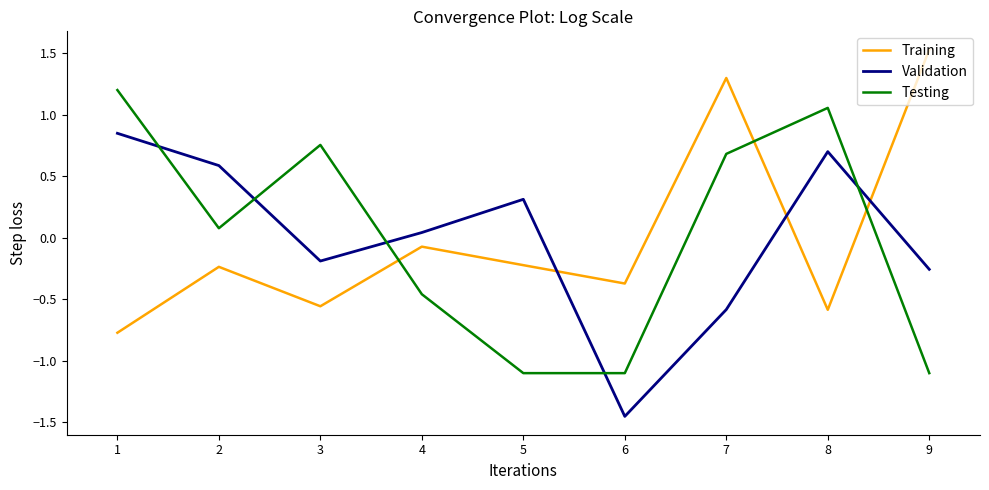

At which label does Training reach its peak?

9